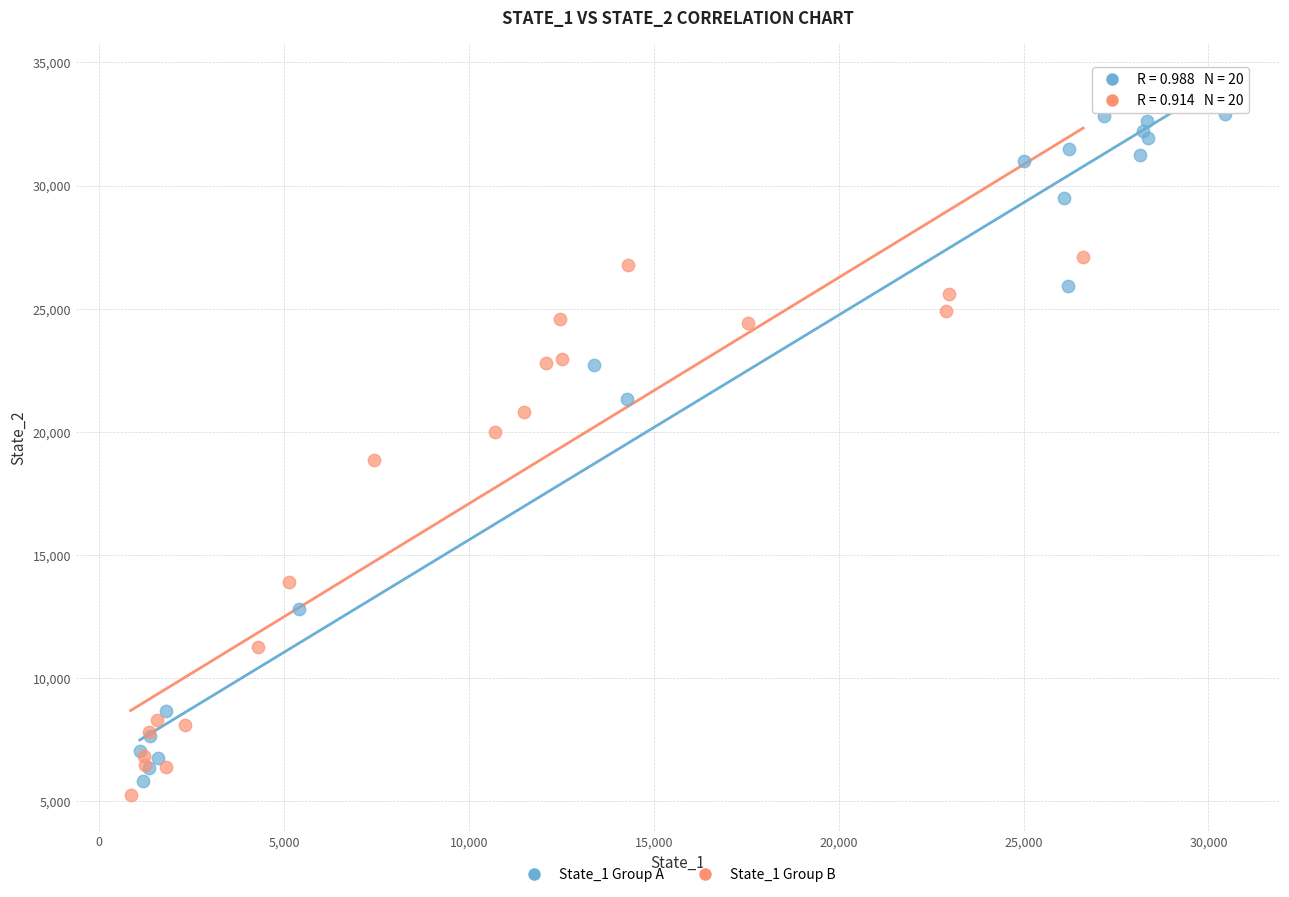

Which series has the largest Y range (max minus min)?

State_1 Group A